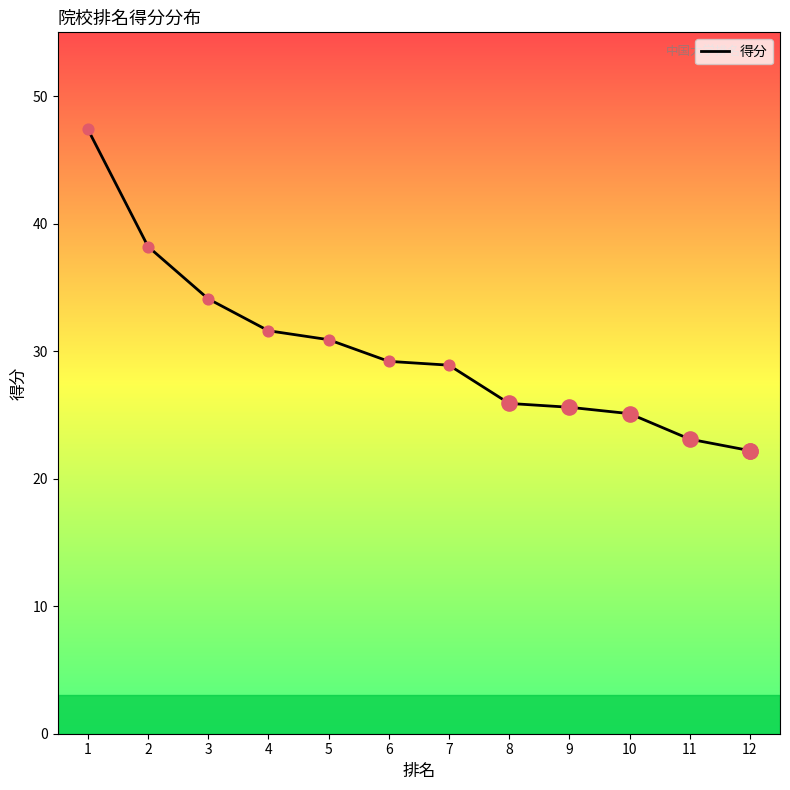

What is the change in value from 4 to 6?

-2.4